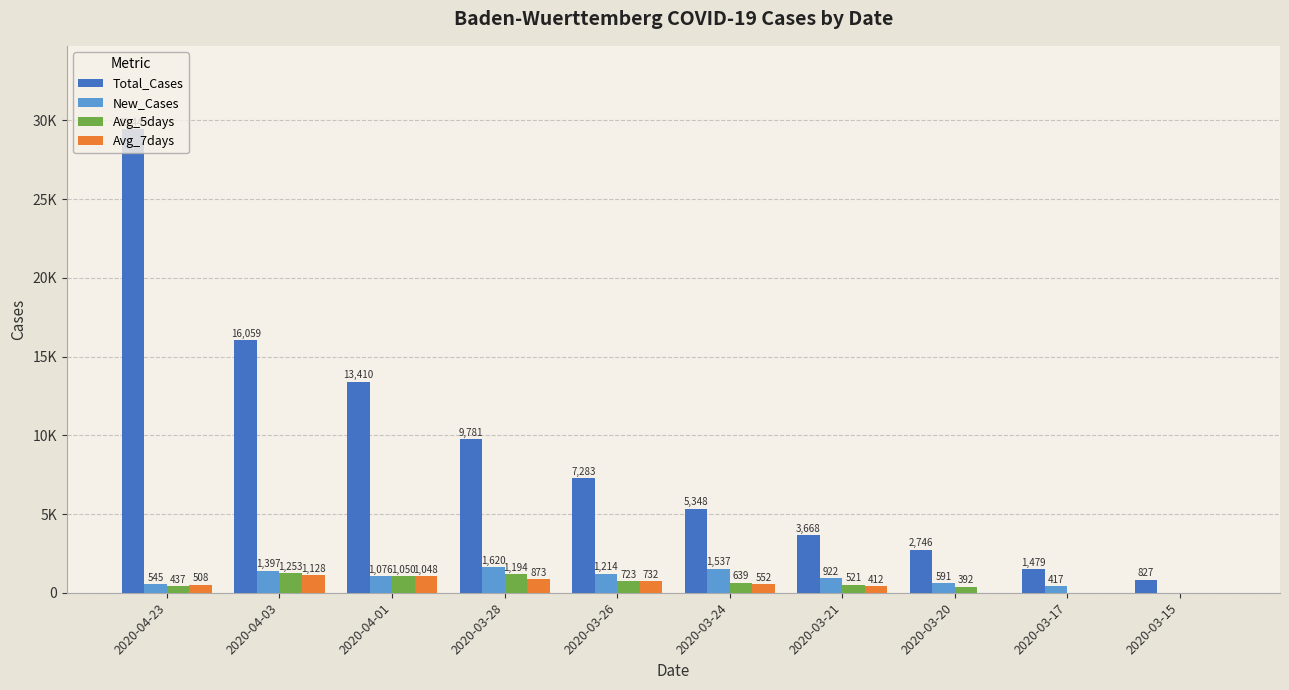

Are the bars horizontal?

No